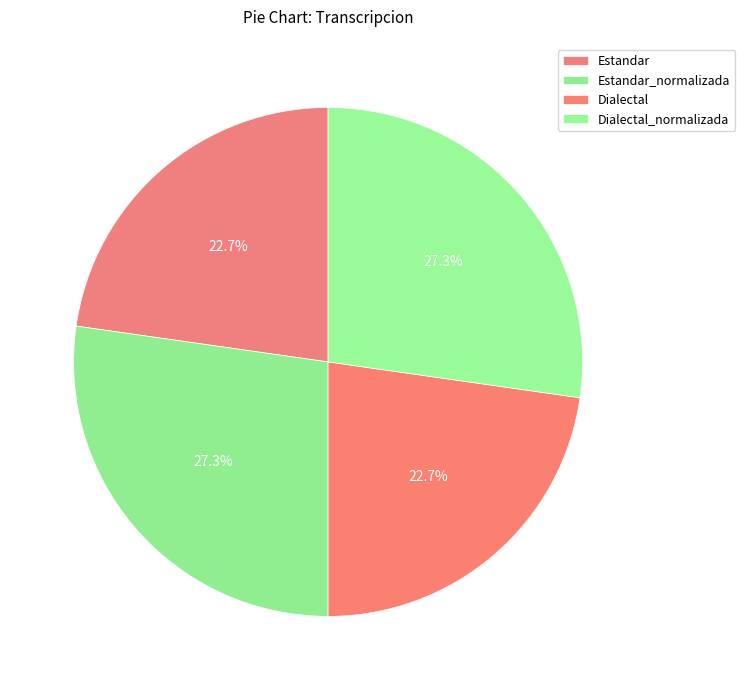

True or false: Dialectal accounts for 33% of the total.

False